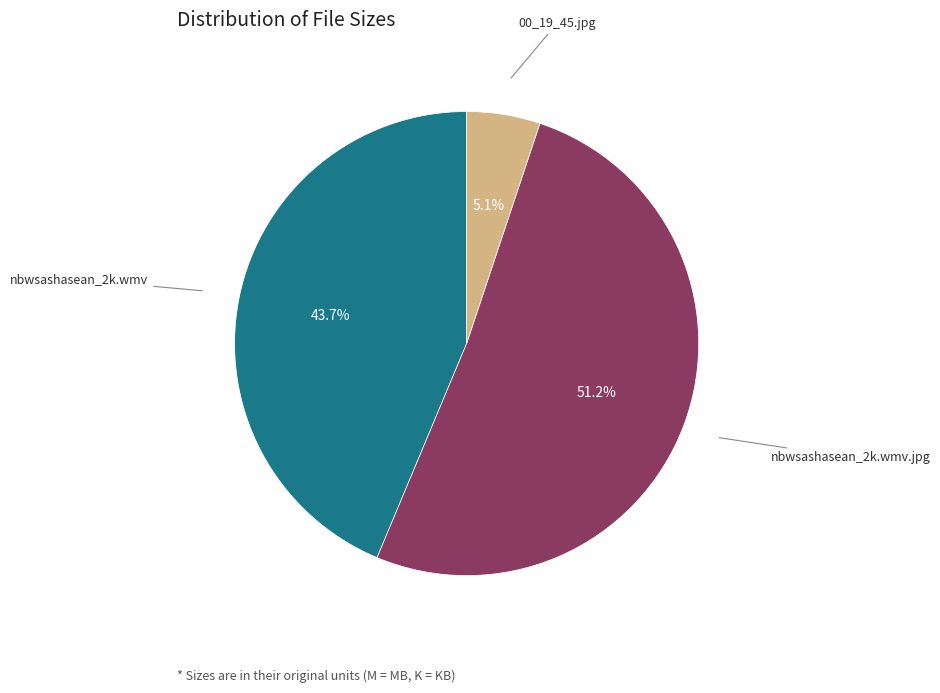

Does nbwsashasean_2k.wmv.jpg account for over 50% of the chart?

Yes